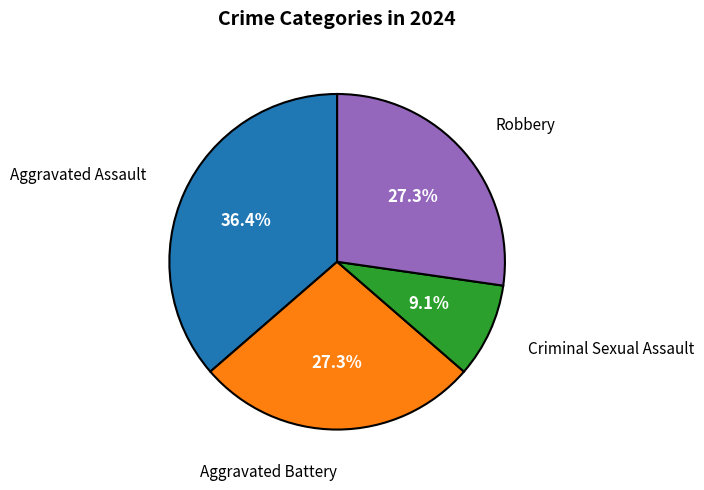

Is there a majority slice in this chart?

No